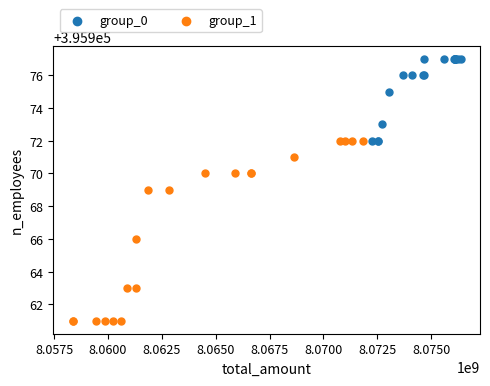

Which series has the widest spread of Y values?

group_1